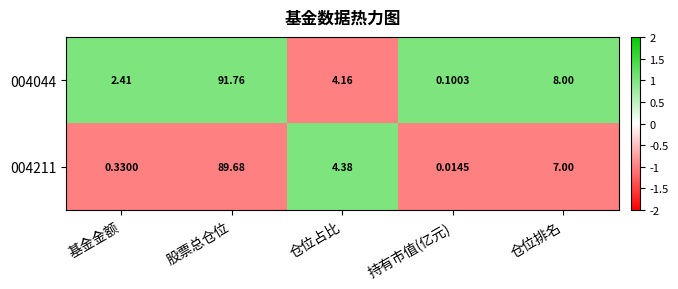

List the labels in order of 004044 value, largest first.

股票总仓位, 仓位排名, 仓位占比, 基金金额, 持有市值(亿元)